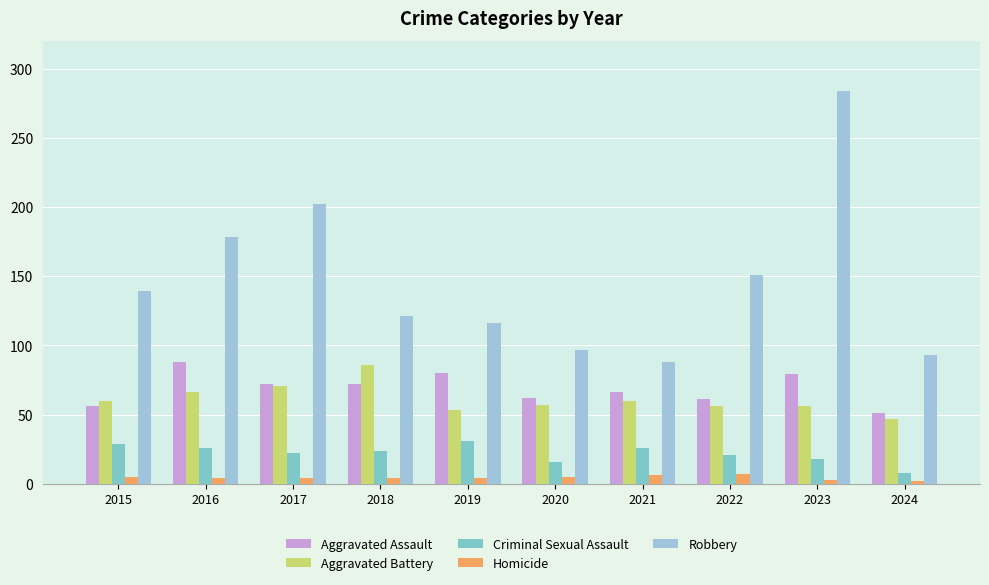

What is the total value across all series at 2016?

362